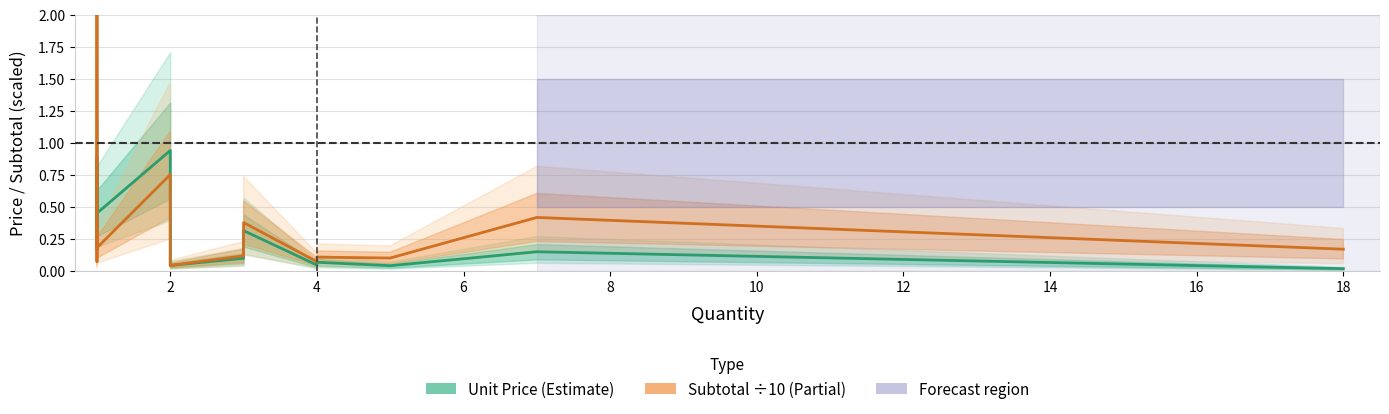

How many categories are shown in the chart?

20